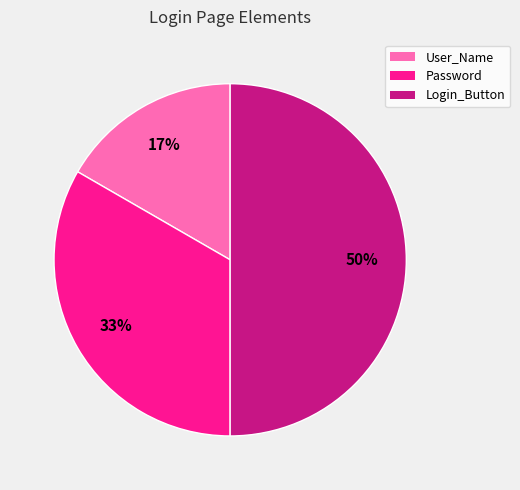

To the nearest percent, what portion does User_Name represent?

17%